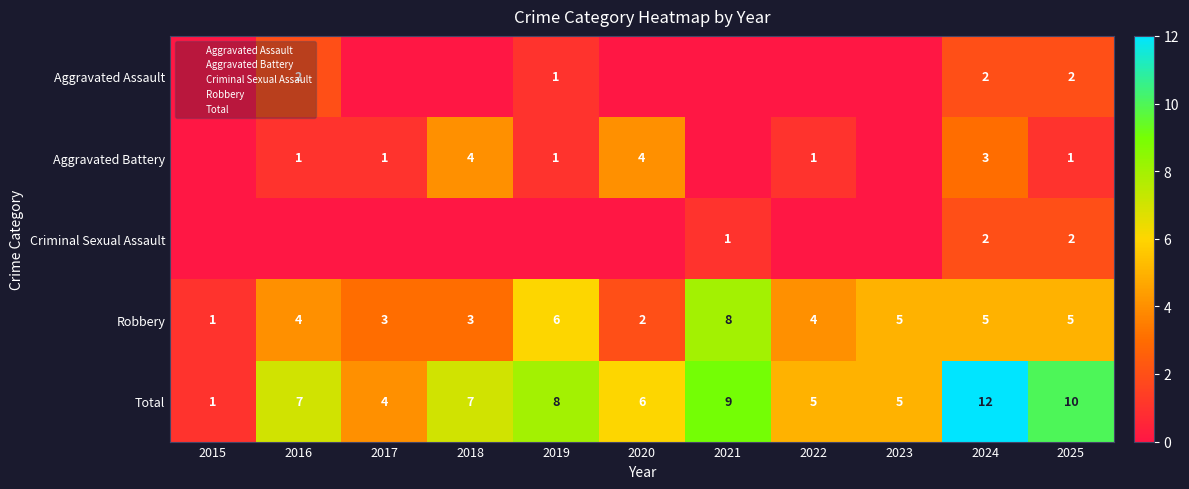

Which series has the largest range (max minus min)?

Total